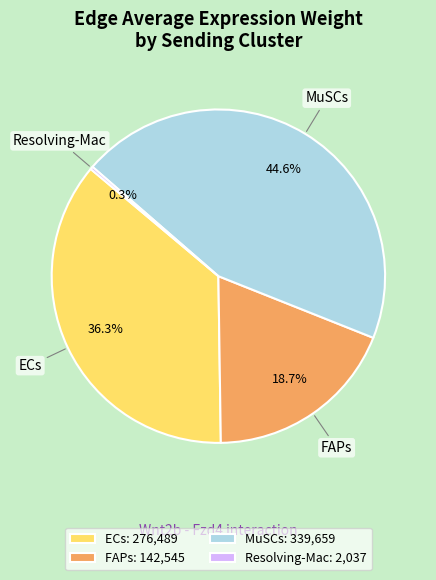

Which has a higher value, FAPs: 142,545 or ECs: 276,489?

ECs: 276,489